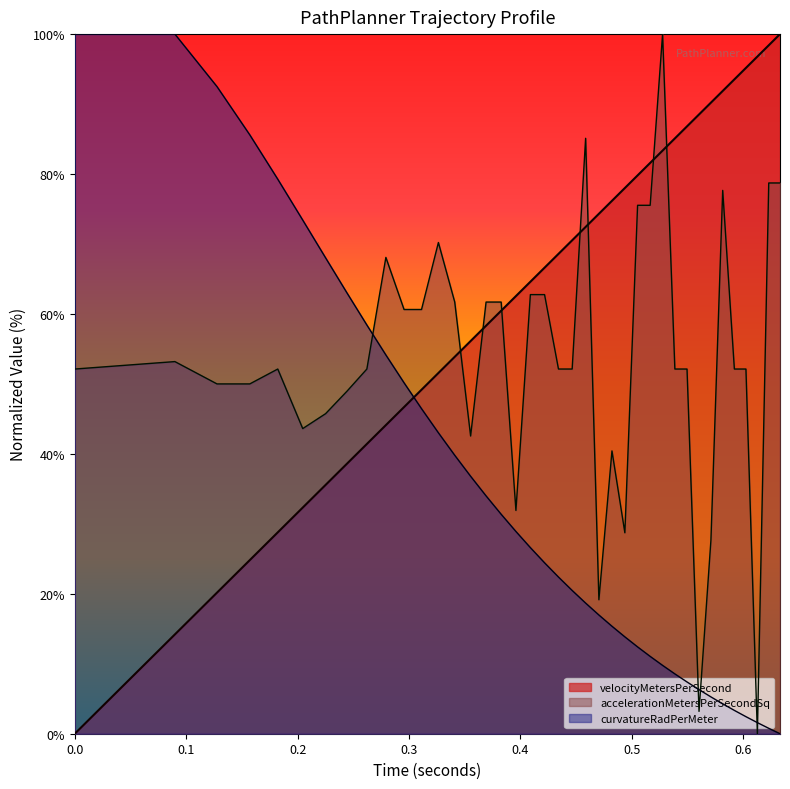

Rank the series by their average value, from lowest to highest.

curvatureRadPerMeter, accelerationMetersPerSecondSq, velocityMetersPerSecond